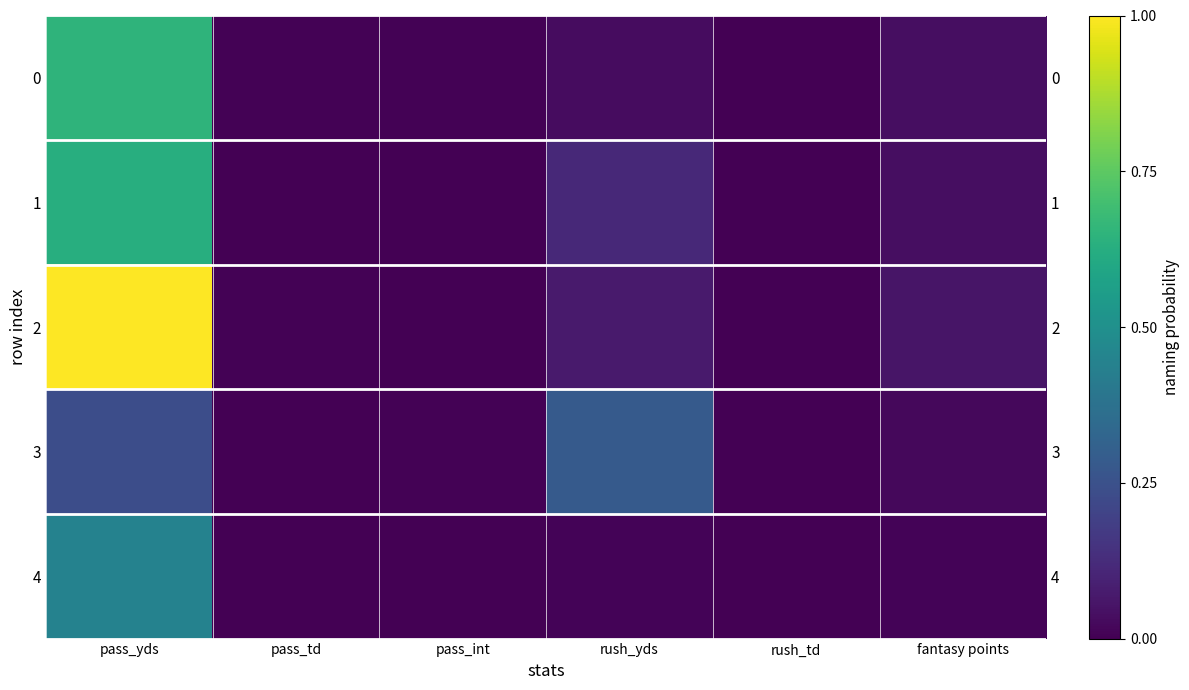

How many series are shown in this chart?

5